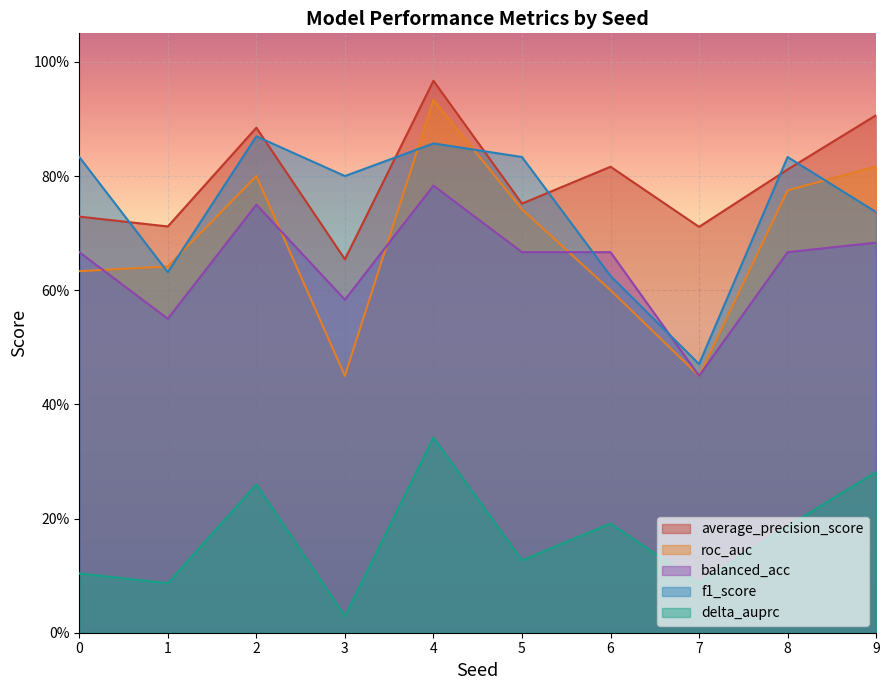

True or false: f1_score and delta_auprc intersect in this chart.

False